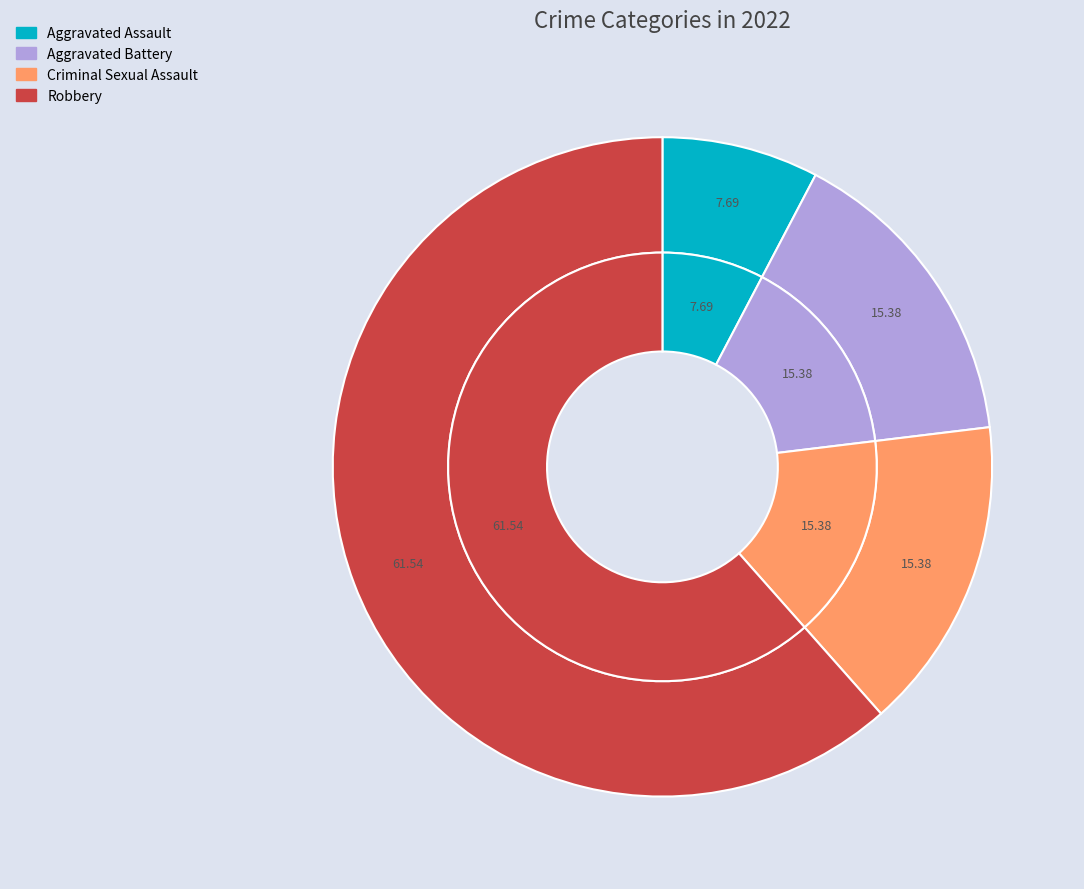

Does Criminal Sexual Assault account for over 50% of the chart?

No